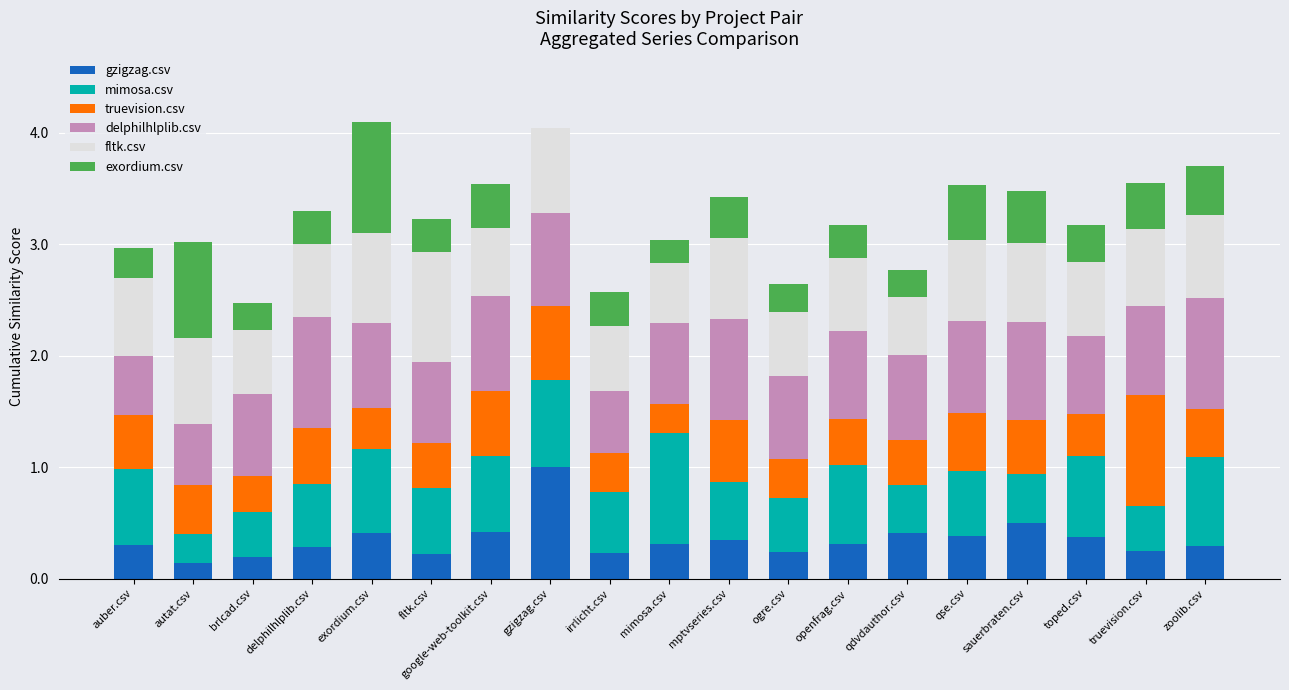

What is the total value across all series at truevision.csv?

3.6